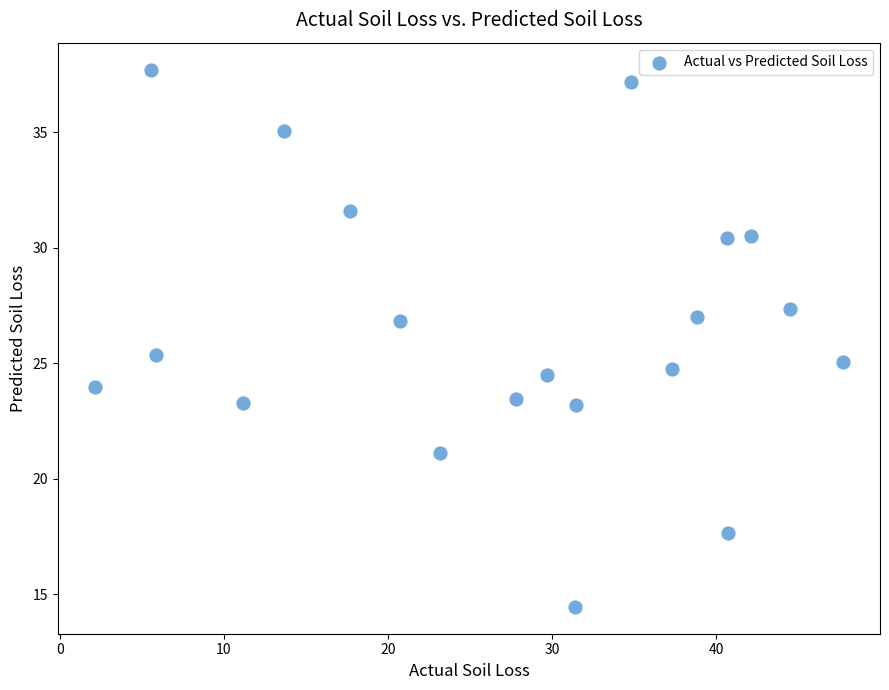

What is the range of X values (max minus min)?

45.5